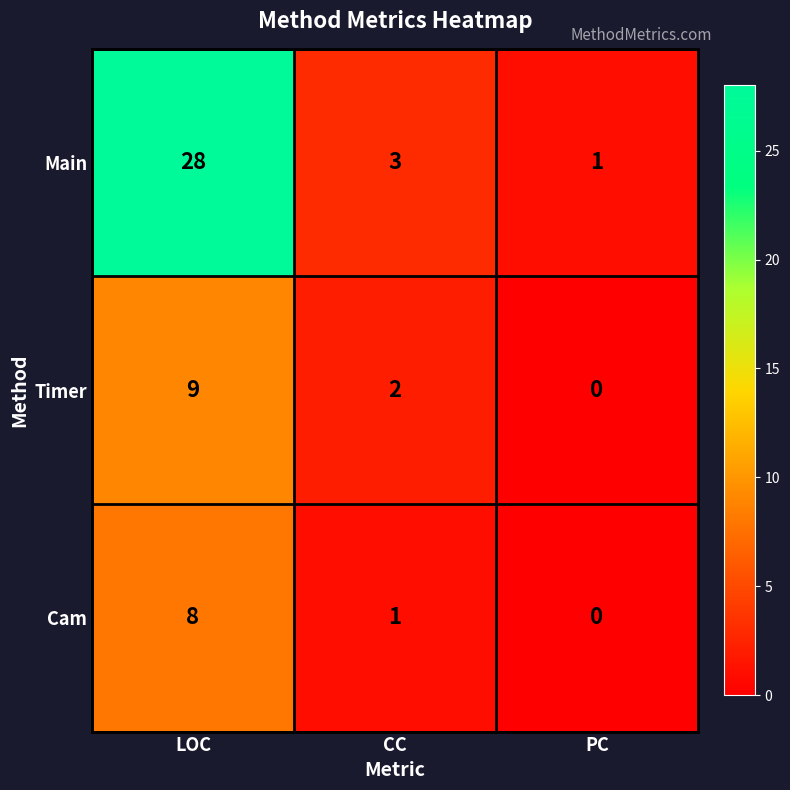

How many series are shown in this chart?

3